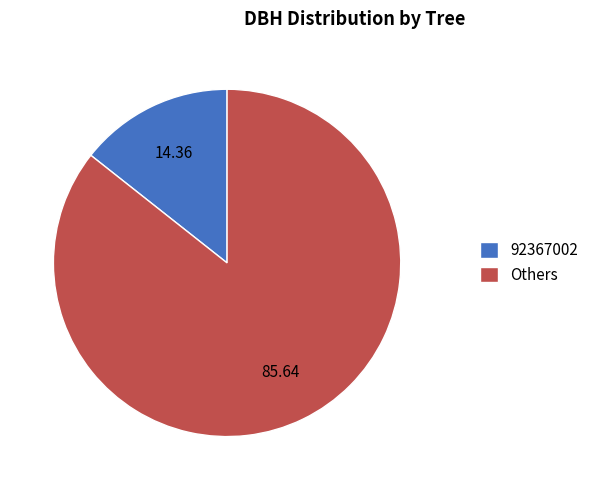

Between Others and 92367002, which is larger?

Others